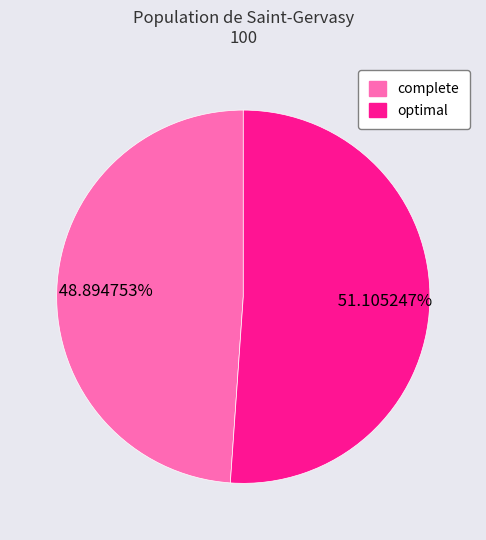

Rank the categories by value from highest to lowest.

optimal, complete